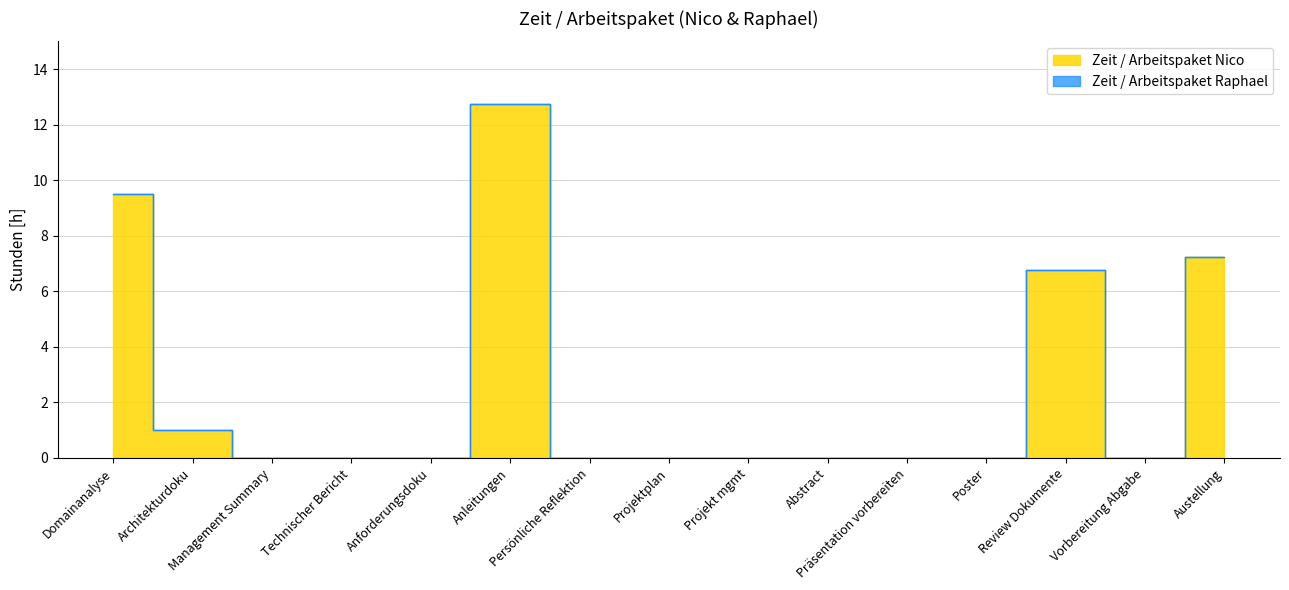

What is the value of the 13th point from the left?

6.8